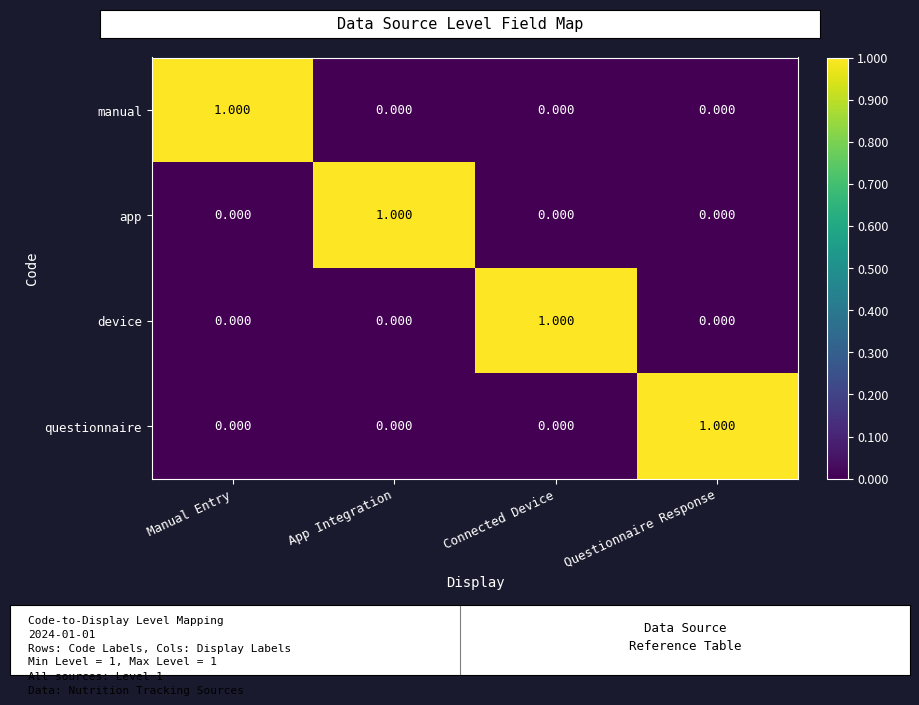

At which label does questionnaire reach its peak?

Questionnaire Response